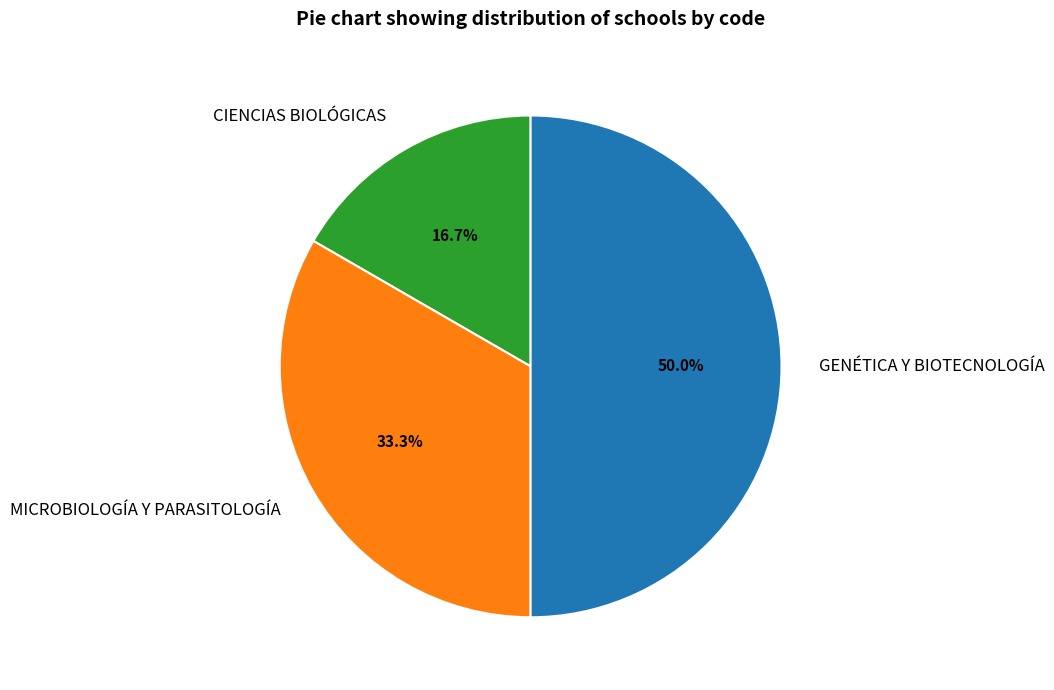

Which category has the biggest portion of the pie?

GENÉTICA Y BIOTECNOLOGÍA